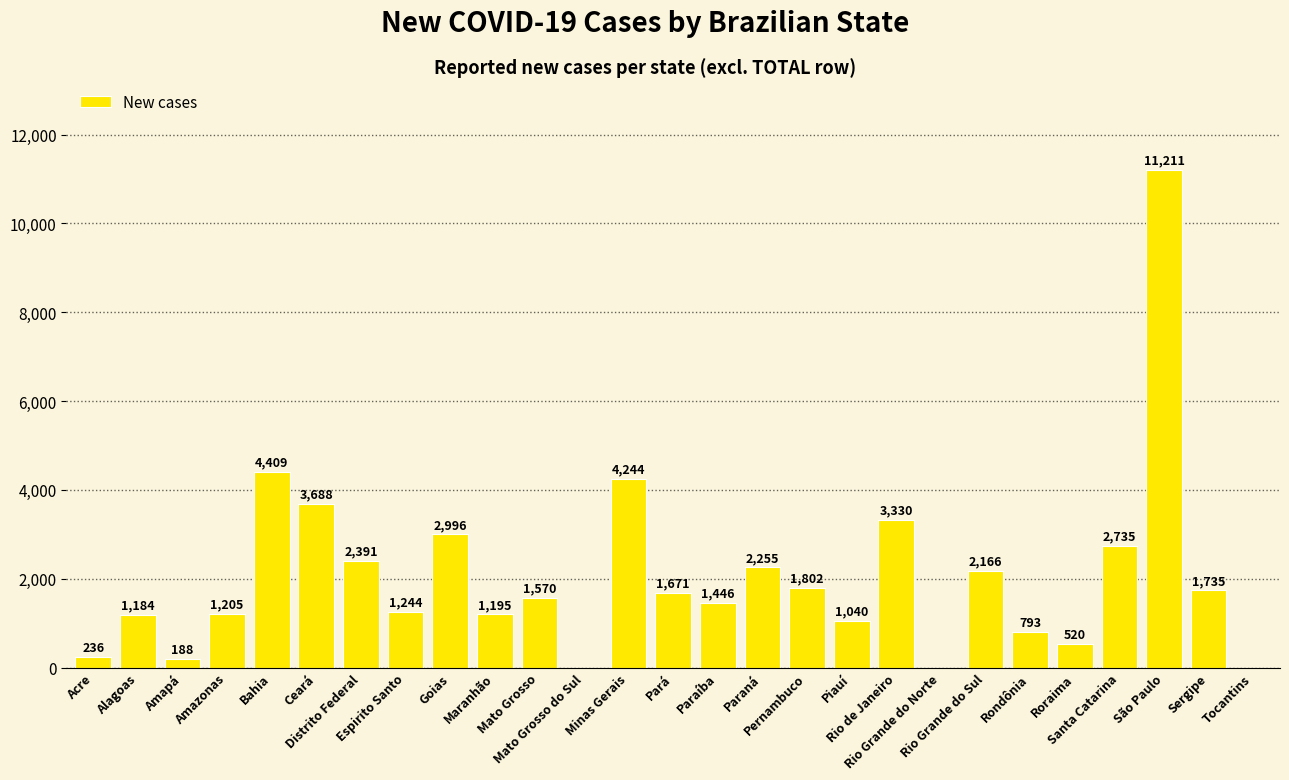

What is the sum of all values?

55254